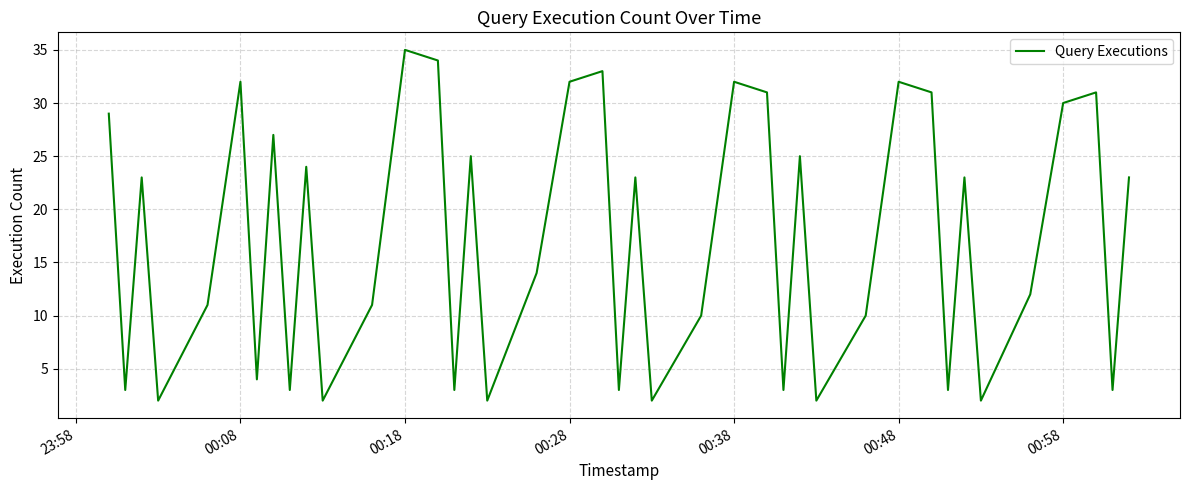

What is the difference between the maximum and minimum values?

33